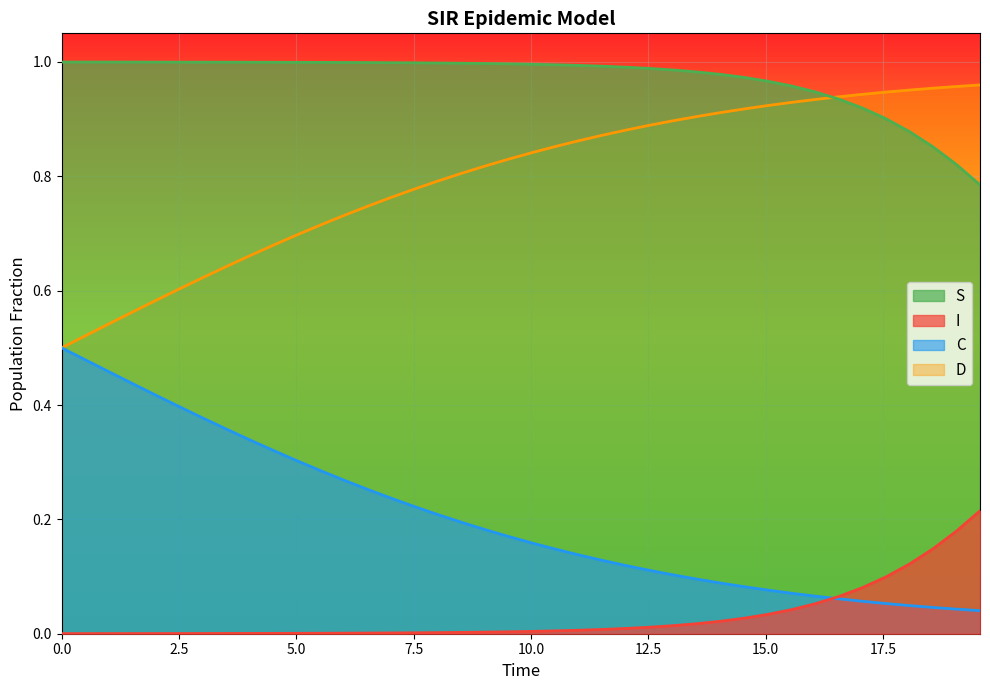

True or false: C and D intersect in this chart.

False